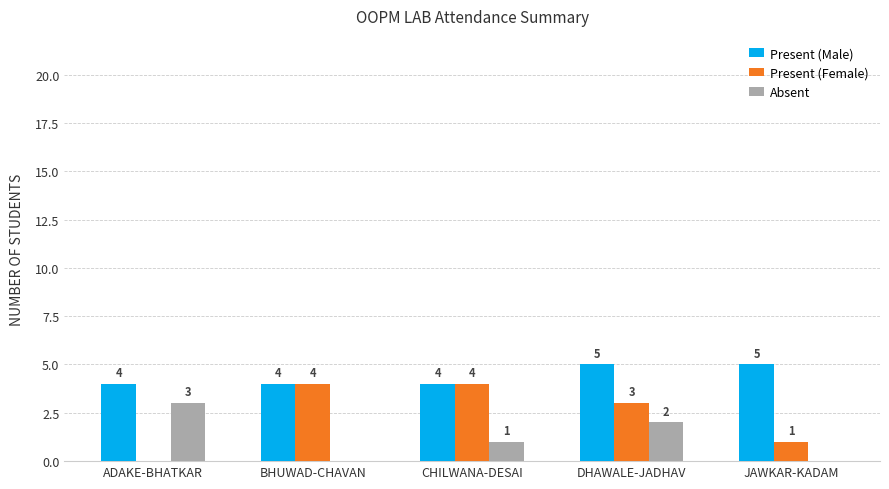

What are all the series names shown in the legend?

Present (Male), Present (Female), Absent